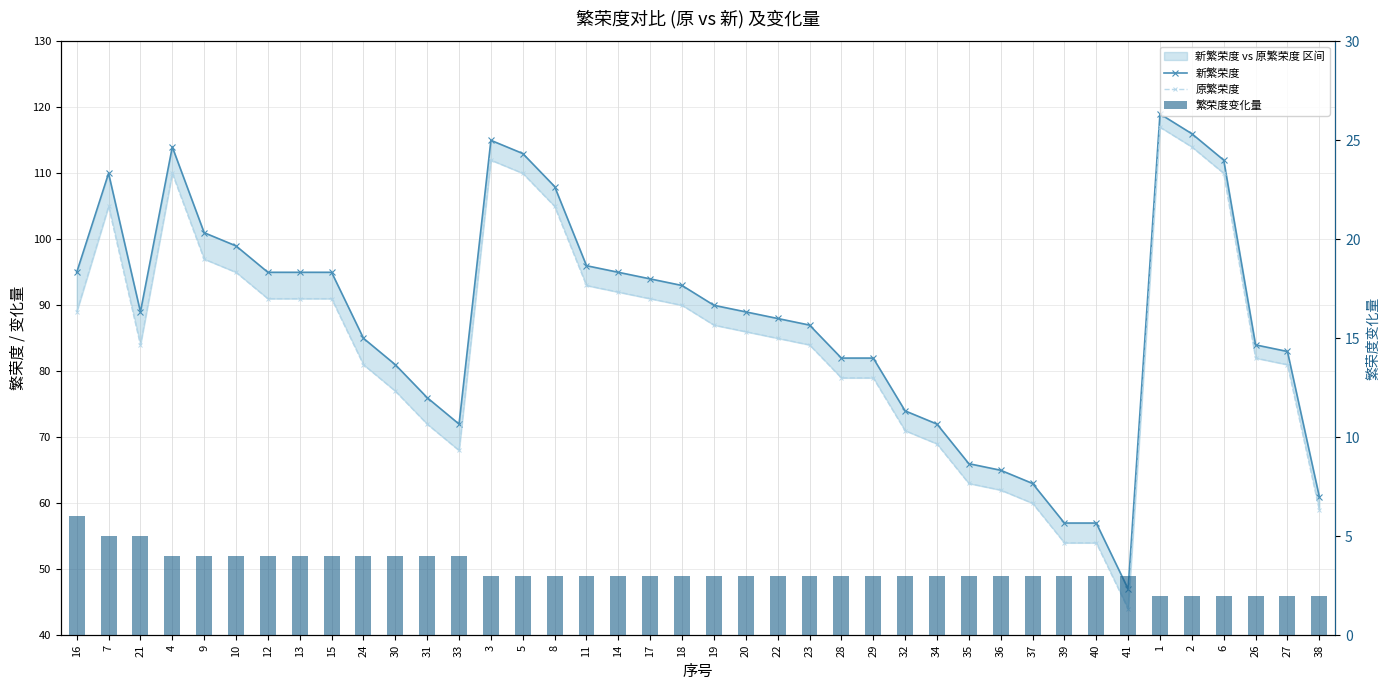

The value of 原繁荣度 at 10 is 95. True or false?

True